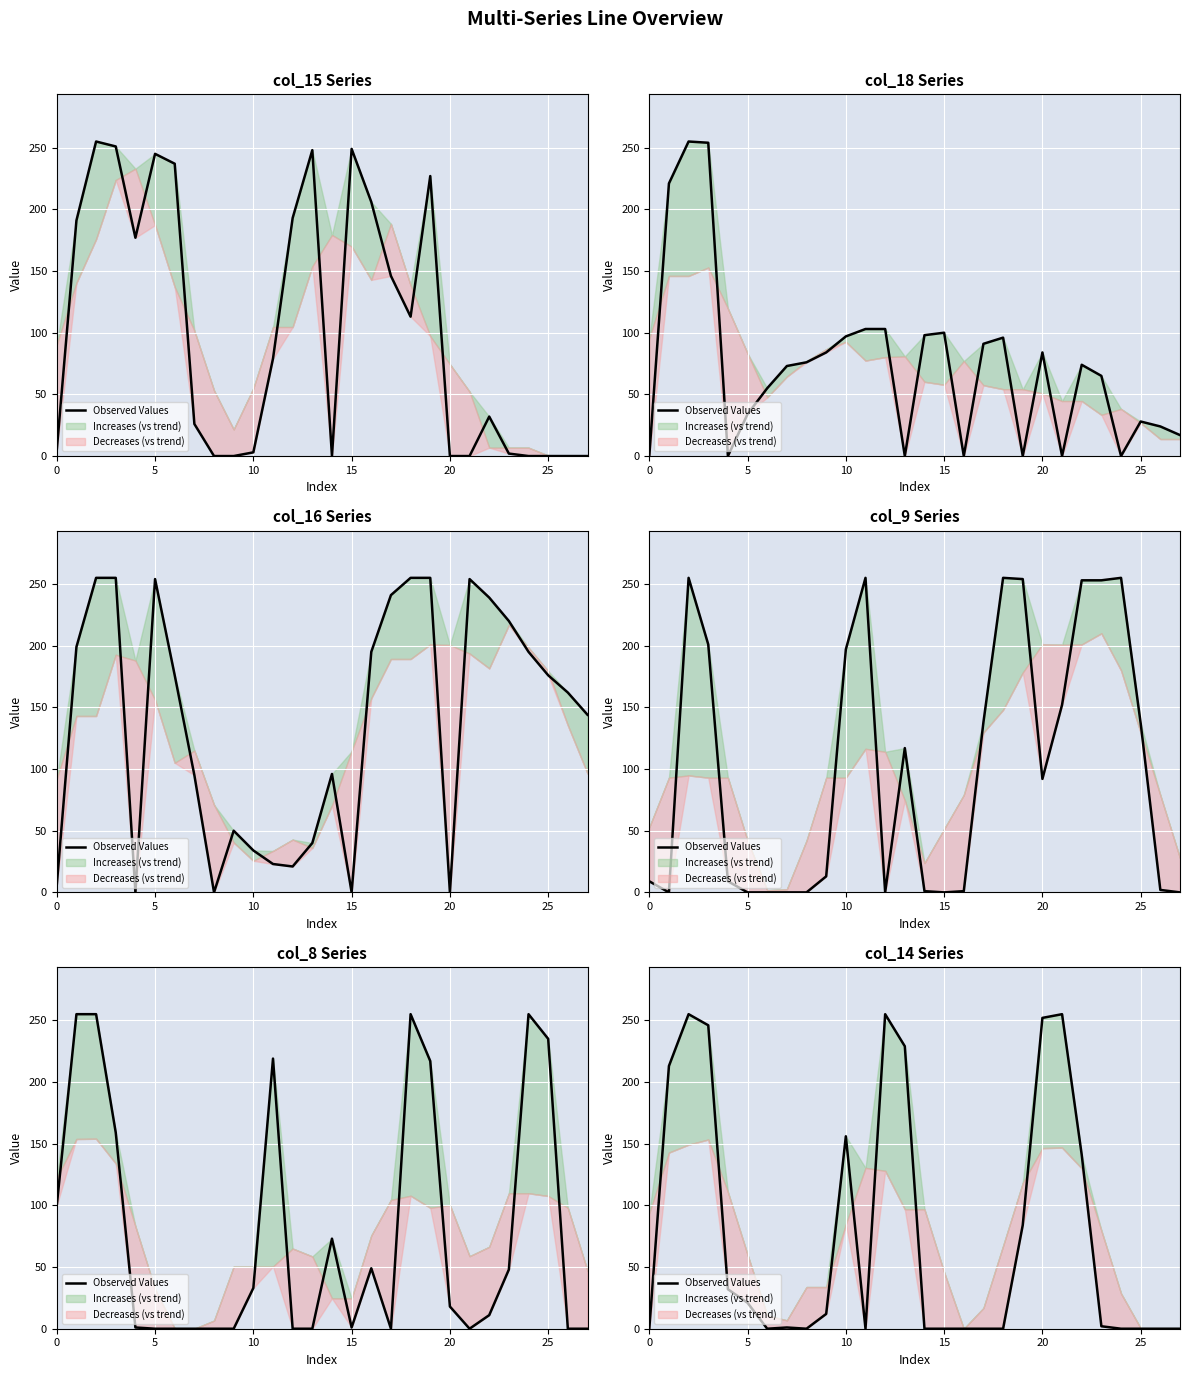

What is the average value?

77